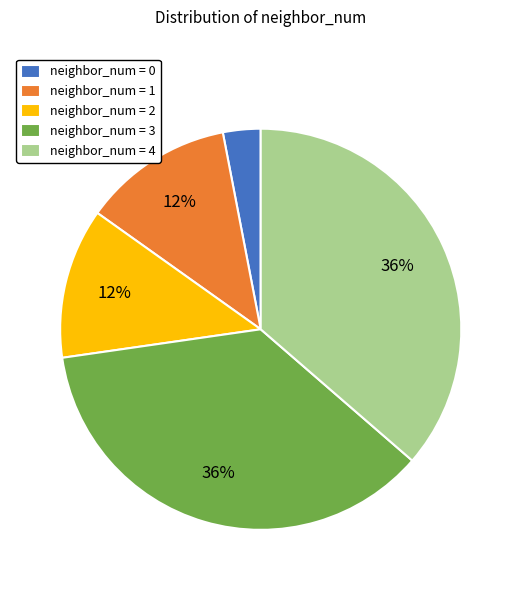

Combined, do neighbor_num = 1 and neighbor_num = 0 account for over 50%?

No